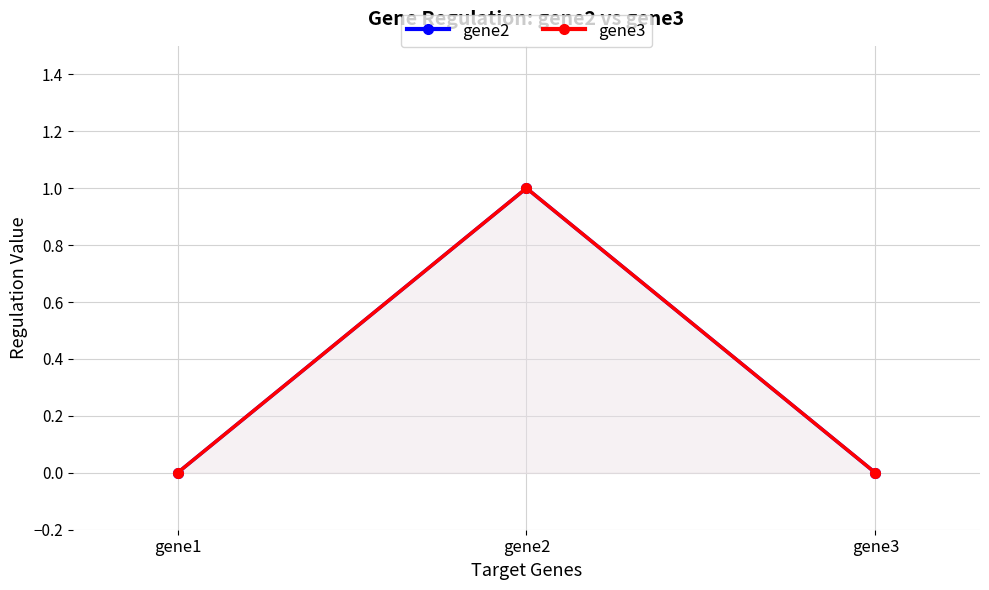

At which label is gene3 closest to 0?

gene1